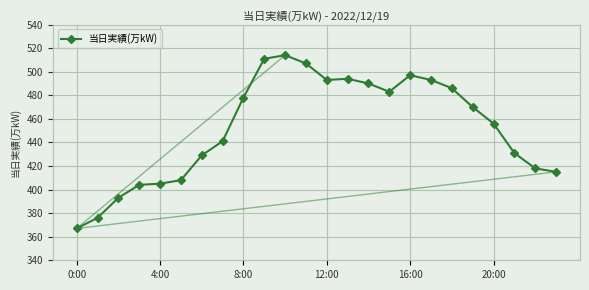

What is the minimum value shown in the chart?

367